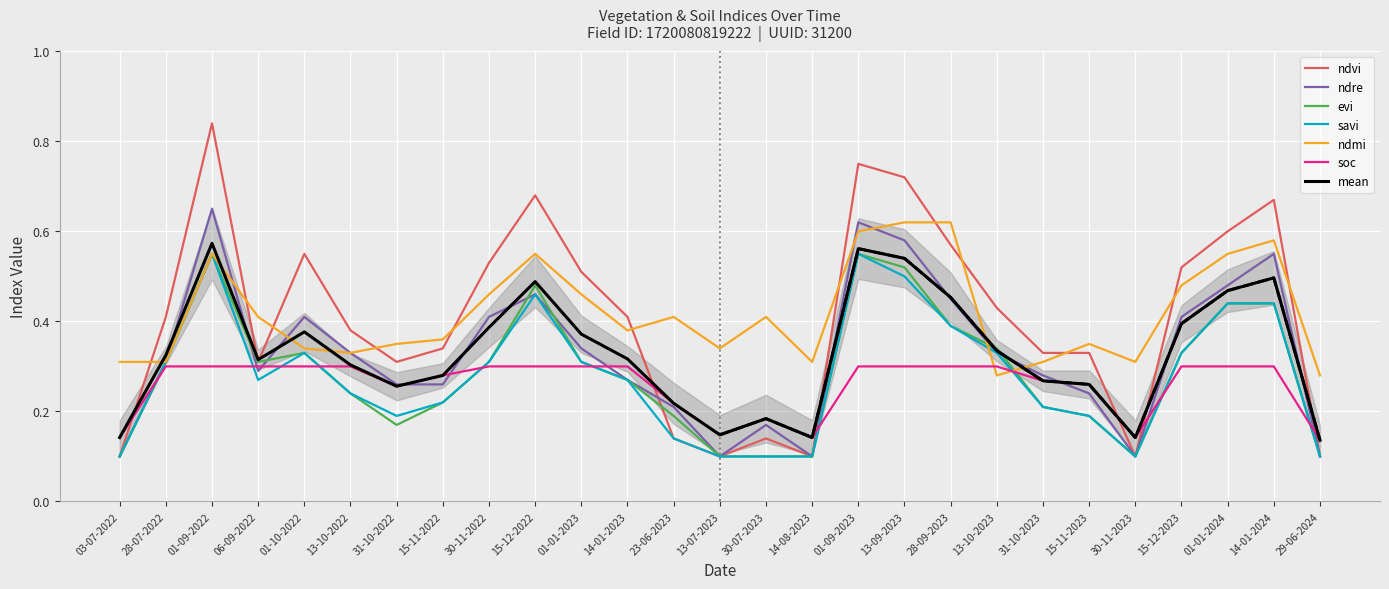

True or false: ndre and ndvi cross at least once.

True